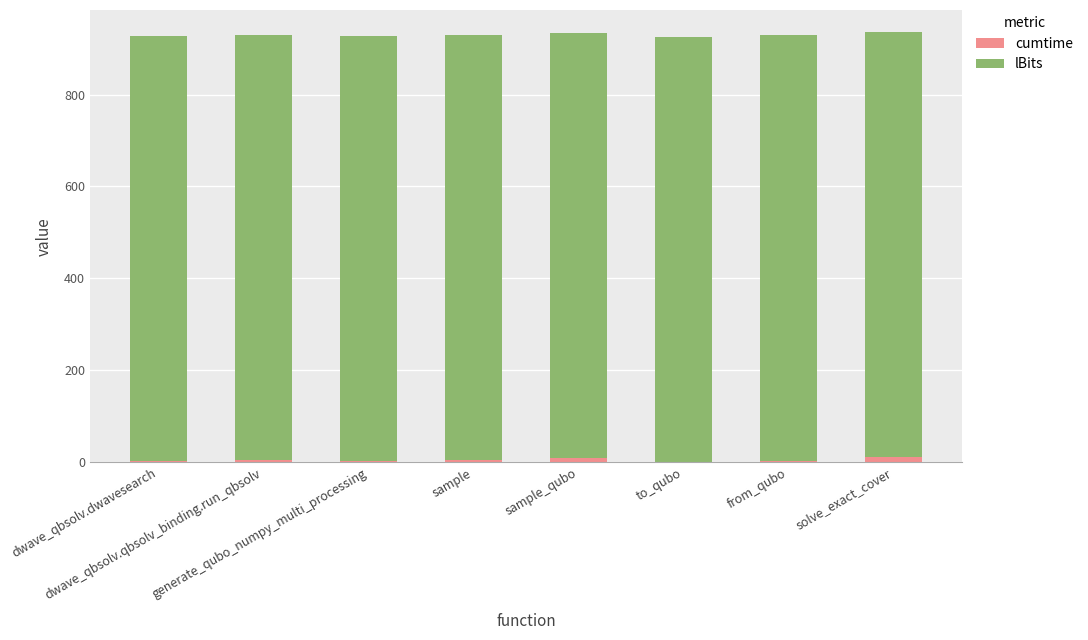

What is the sum of all cumtime values?

41.3